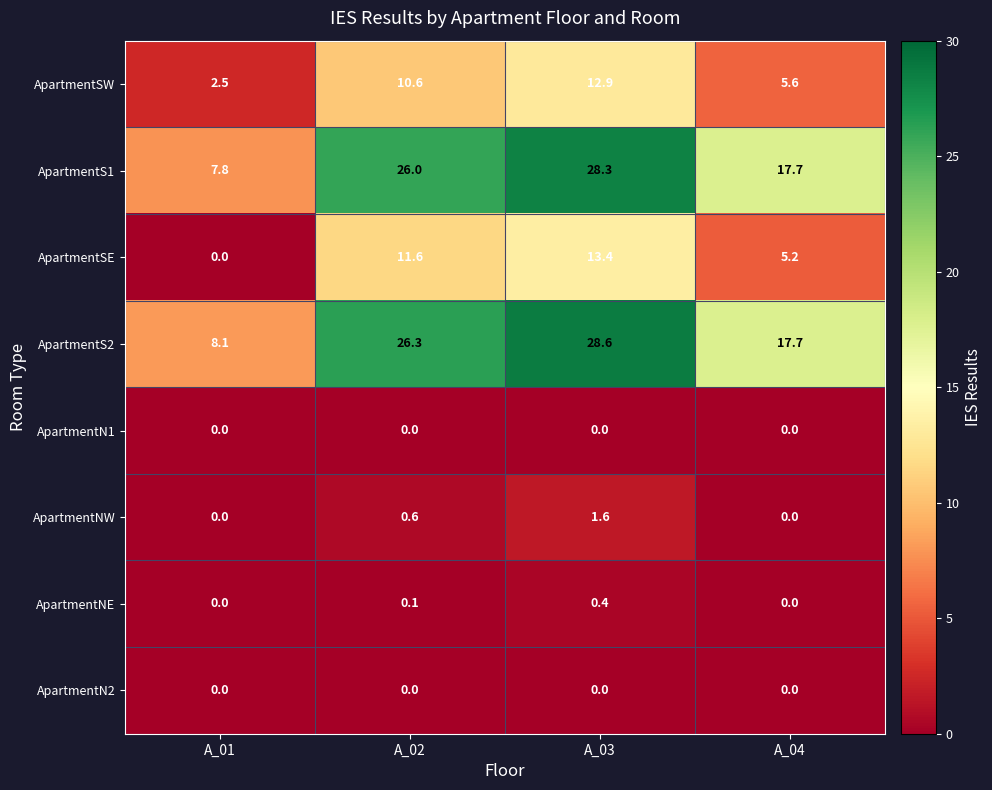

Which category has the highest value in the ApartmentSE series?

A_03